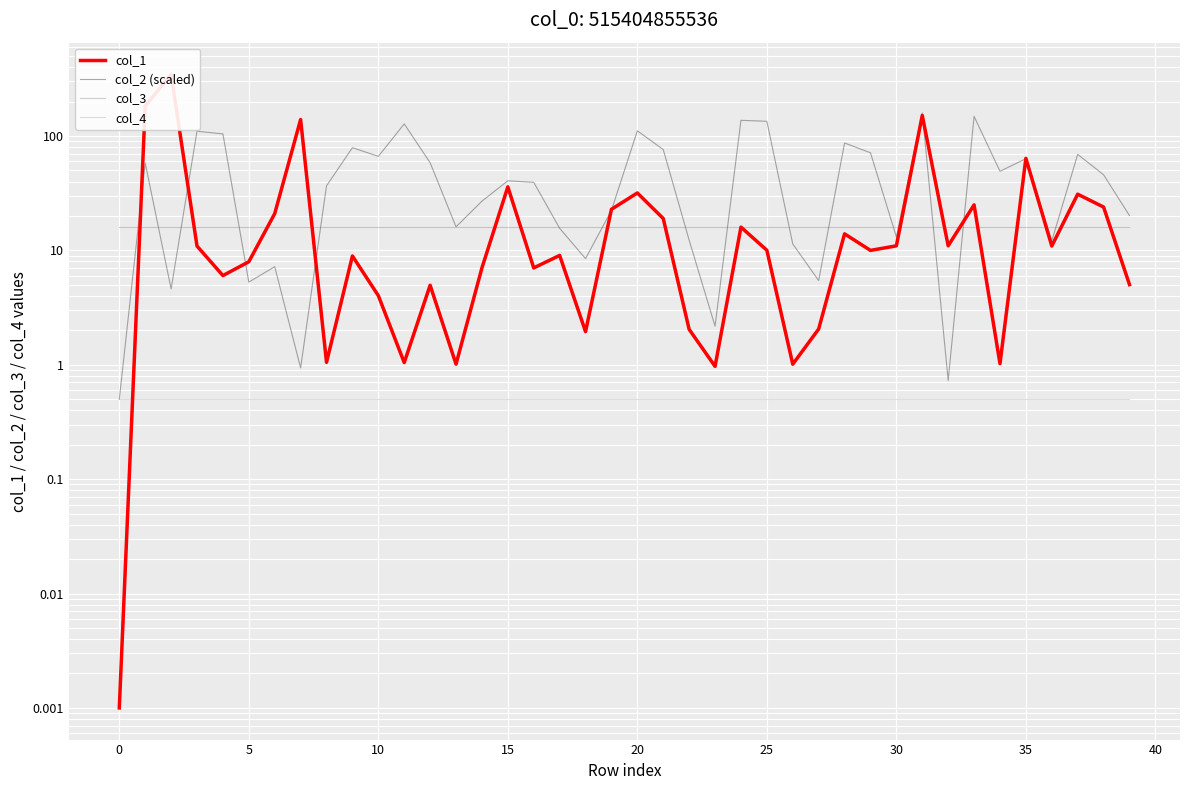

Which series has the largest total across all categories?

col_2 (scaled)